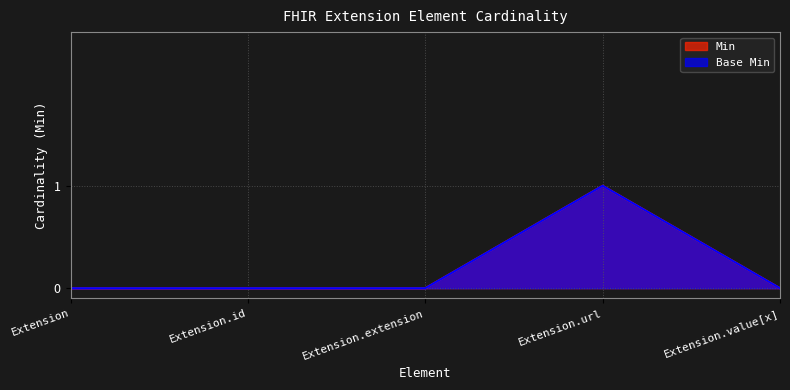

What position from the right is Extension.extension?

3